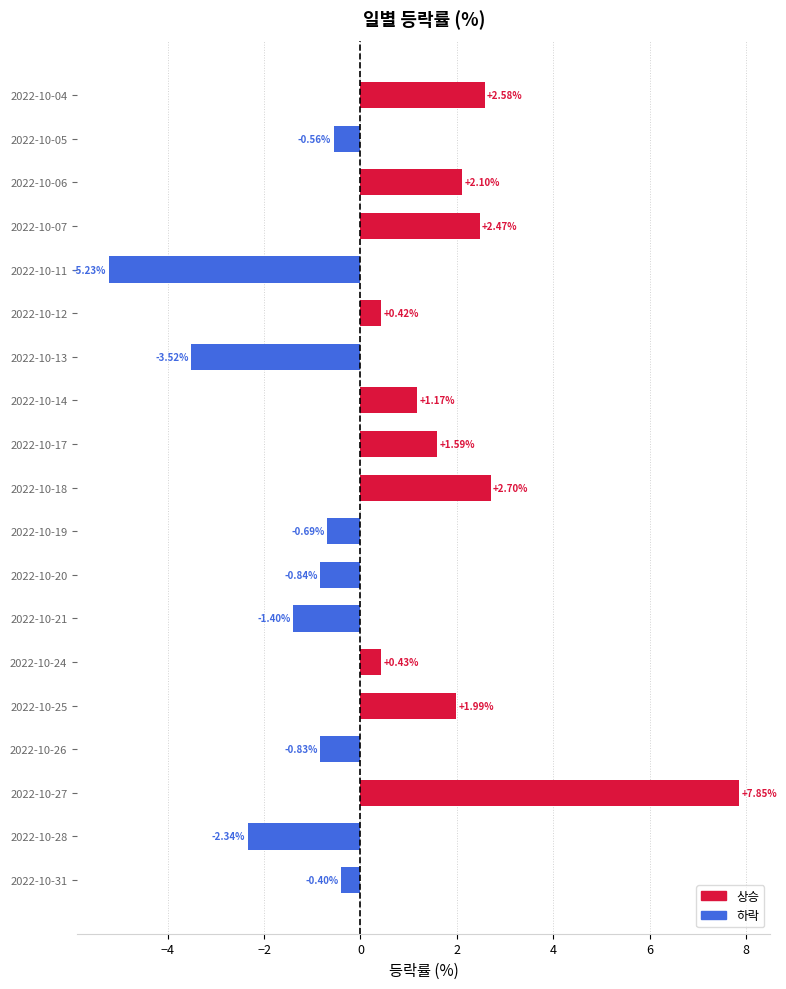

Between 2022-10-14 and 2022-10-31, which is larger?

2022-10-14